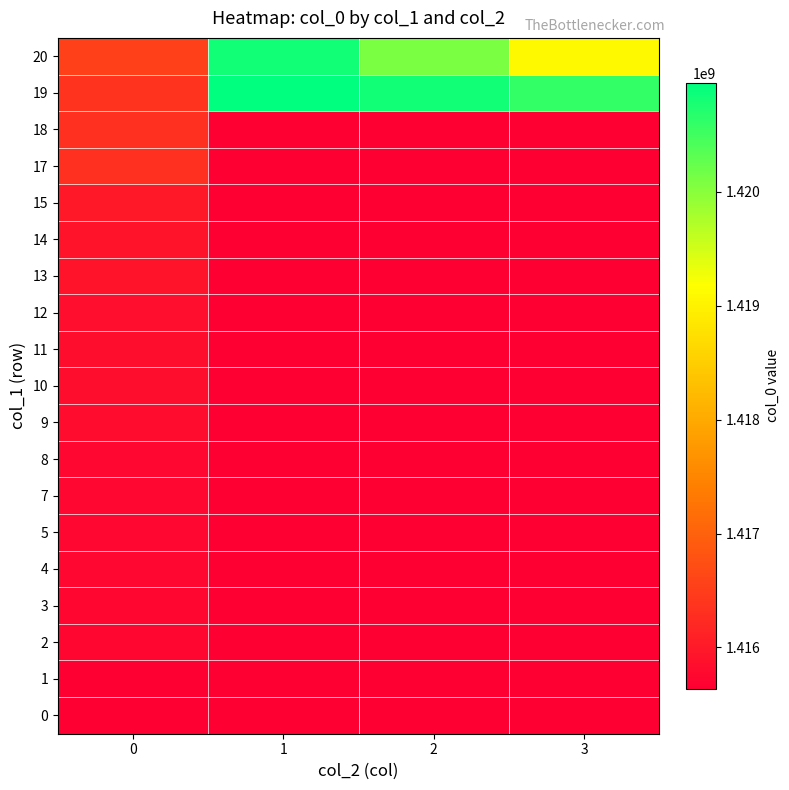

How many distinct data groups are displayed?

19